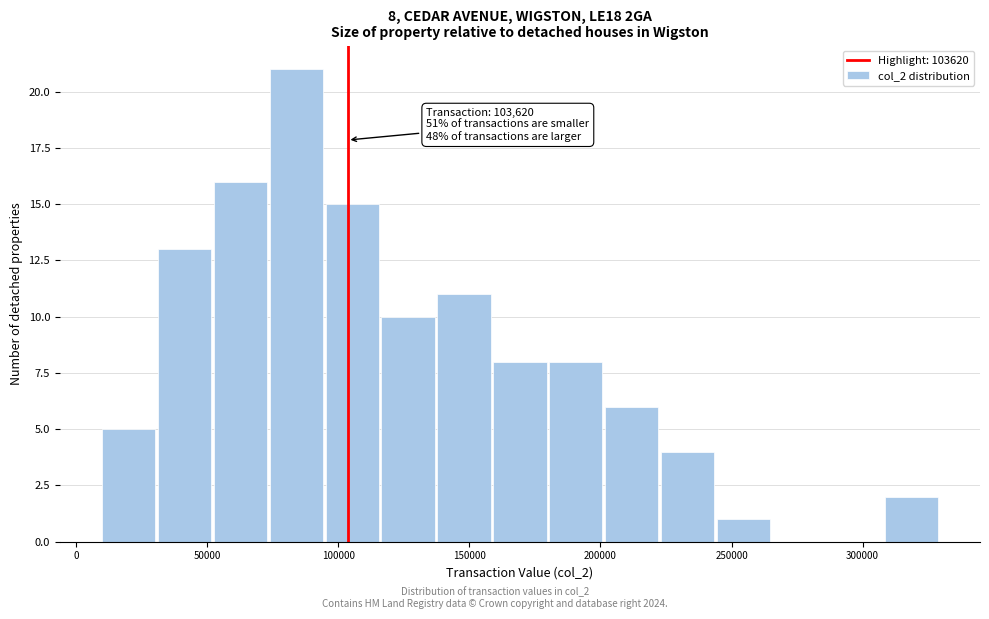

Which range on the x-axis has the tallest bar?

75000 to 95000